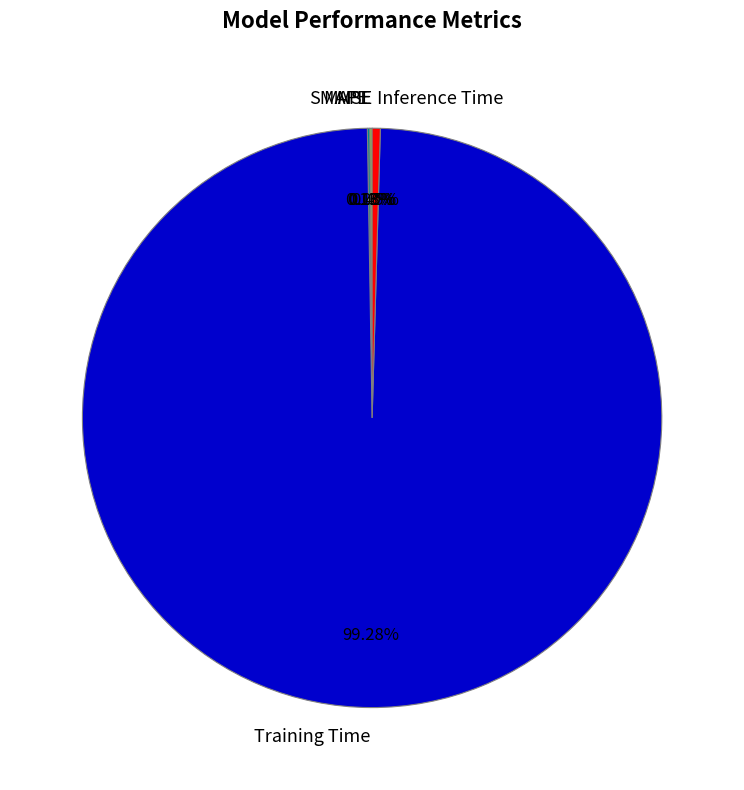

What is the majority slice?

Training Time